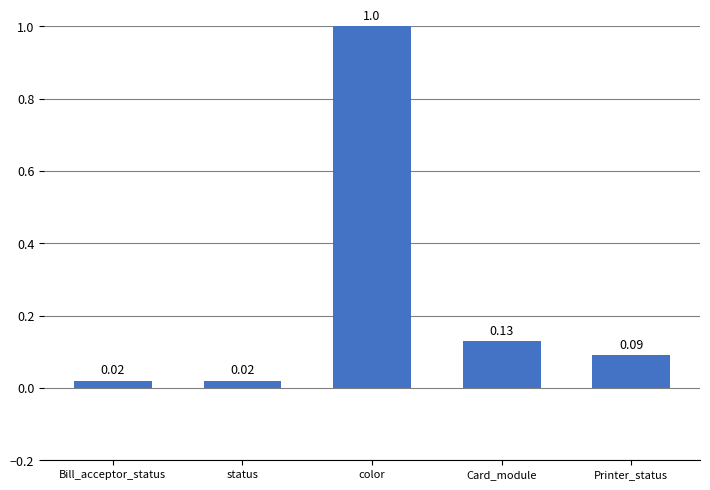

What is the change in value from color to Card_module?

-0.9